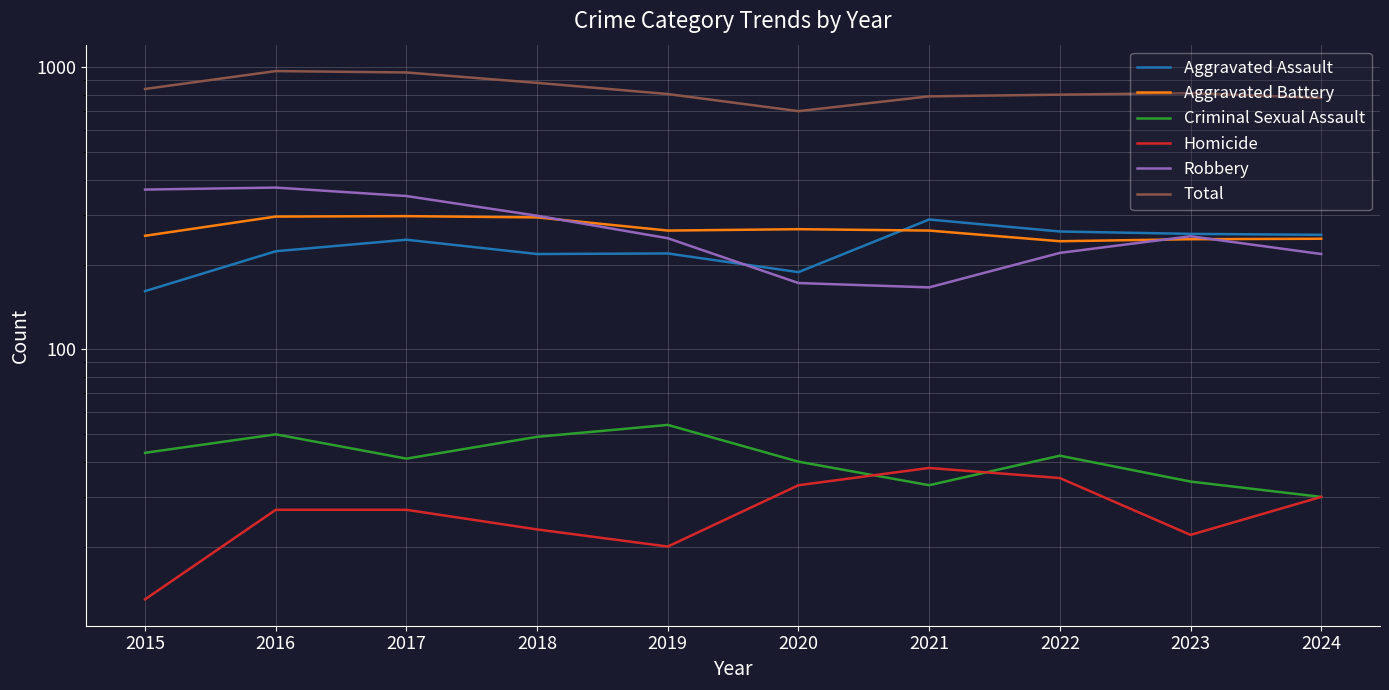

Which series has the largest total across all categories?

Total